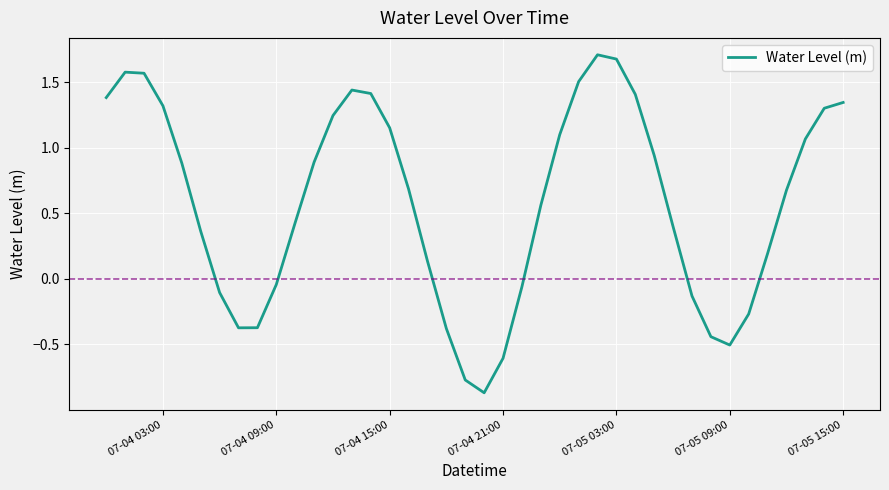

Does the chart have visible grid lines?

Yes